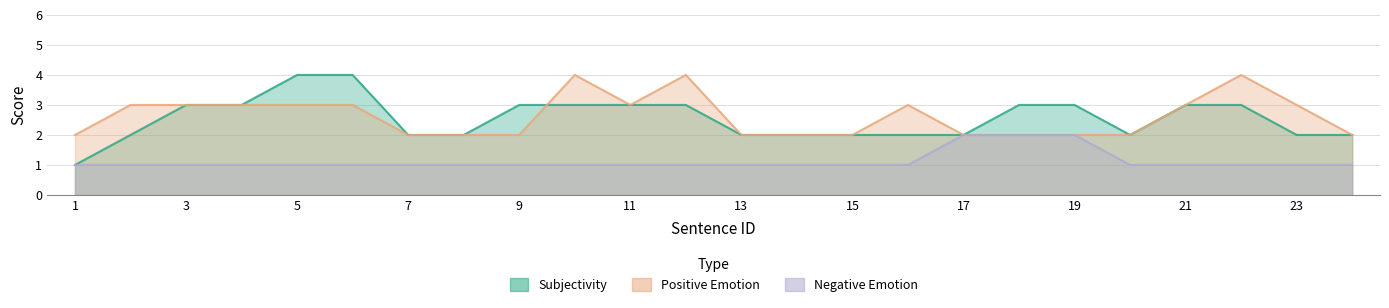

The Subjectivity series shows 1 at 1. True or false?

False